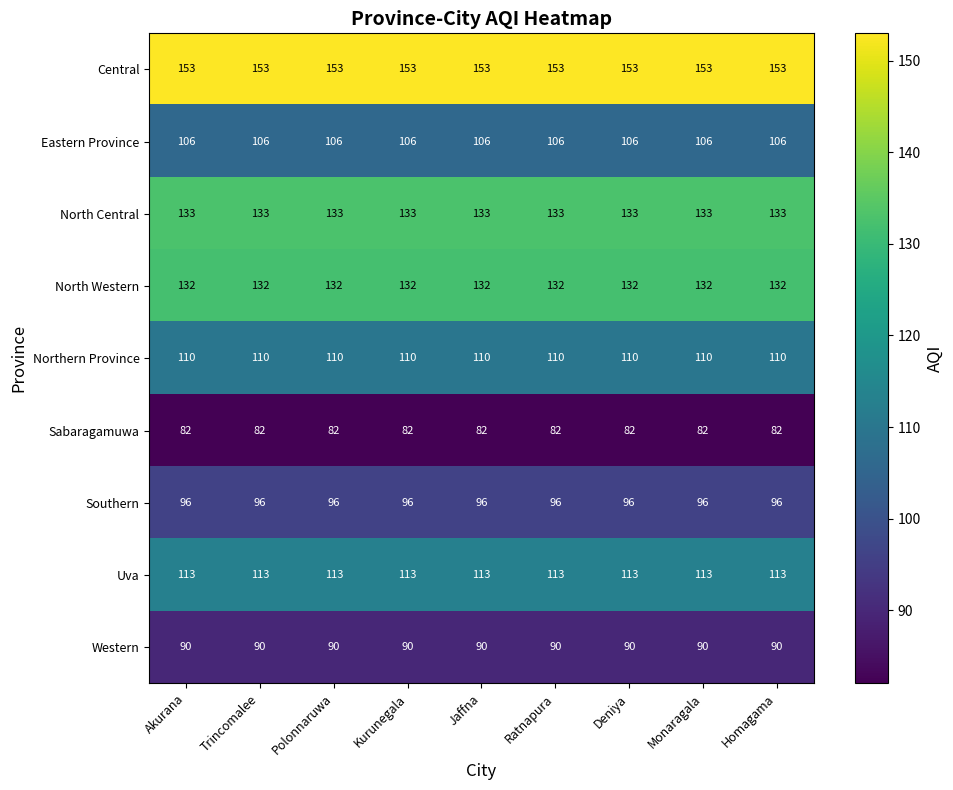

What is the sum of all Eastern Province values?

954